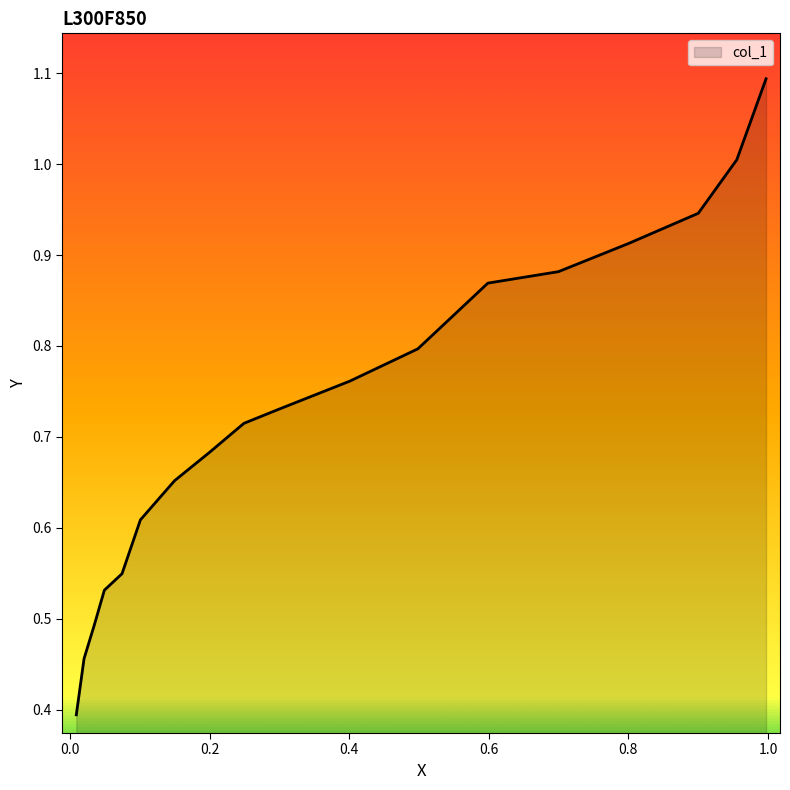

How many lines are shown in the chart?

1